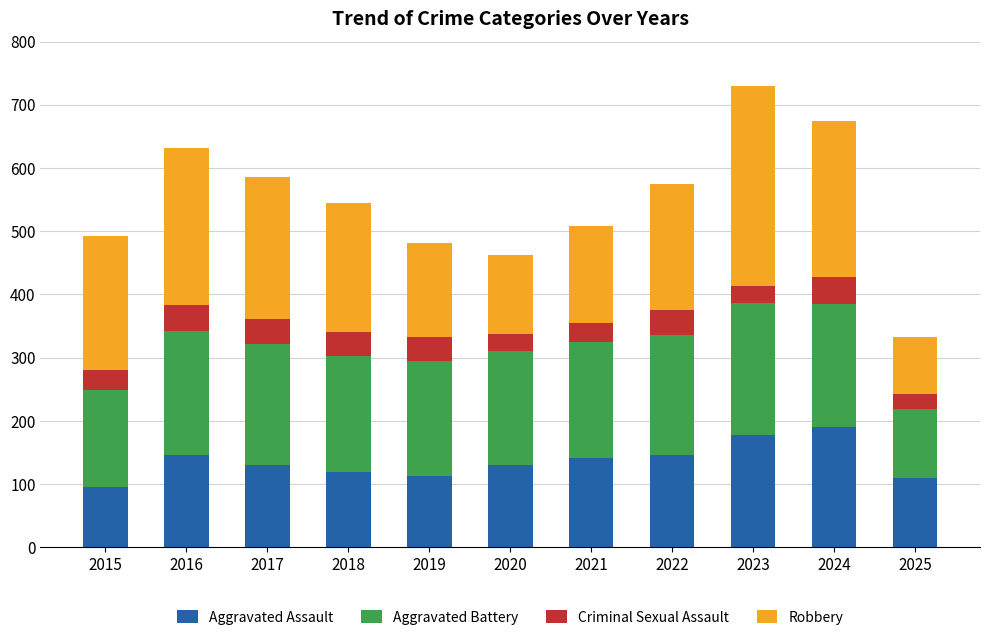

At which category is the sum across all series the highest?

2023